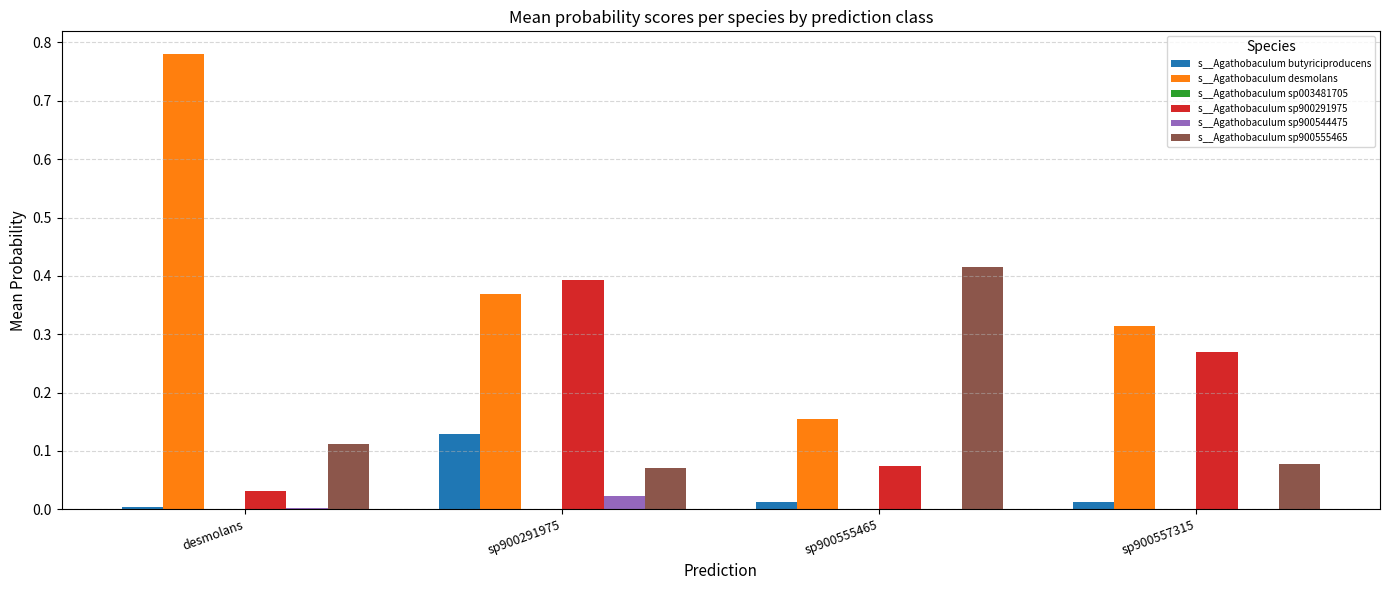

Which label corresponds to the largest value in the chart?

desmolans